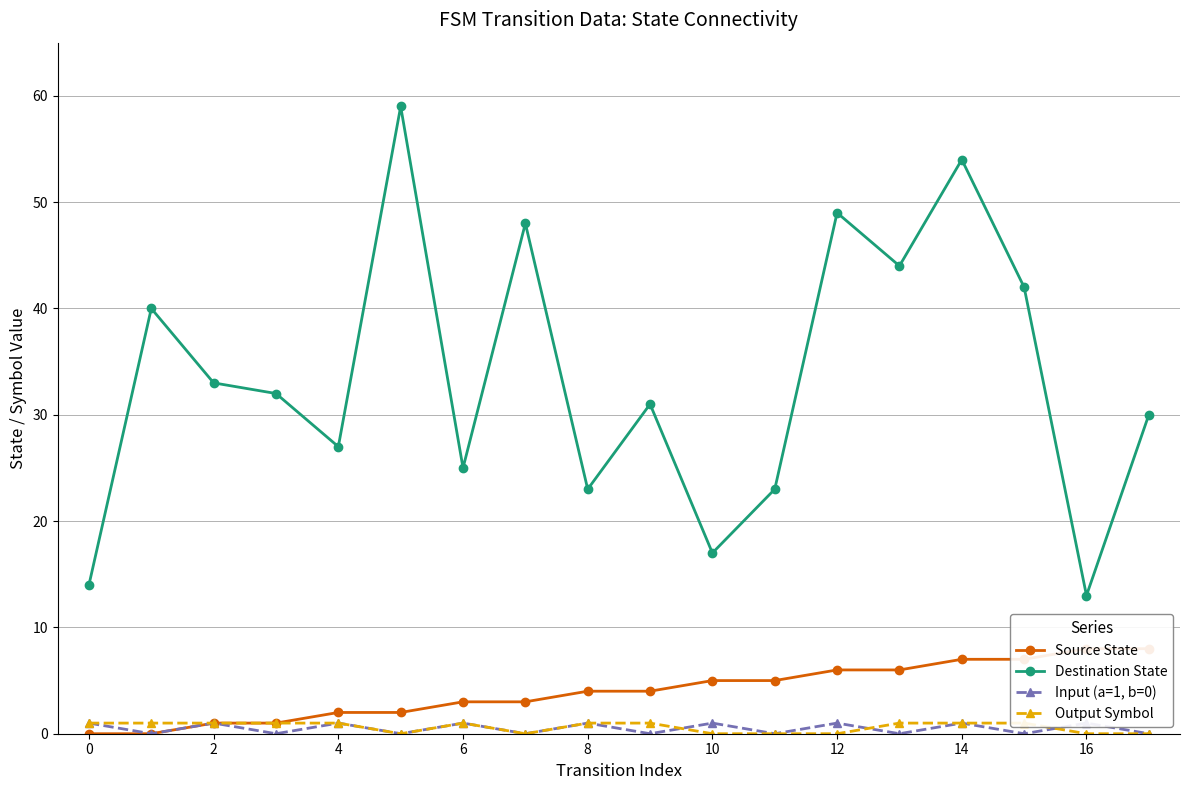

Is it true that Destination State equals 25 at 14?

False